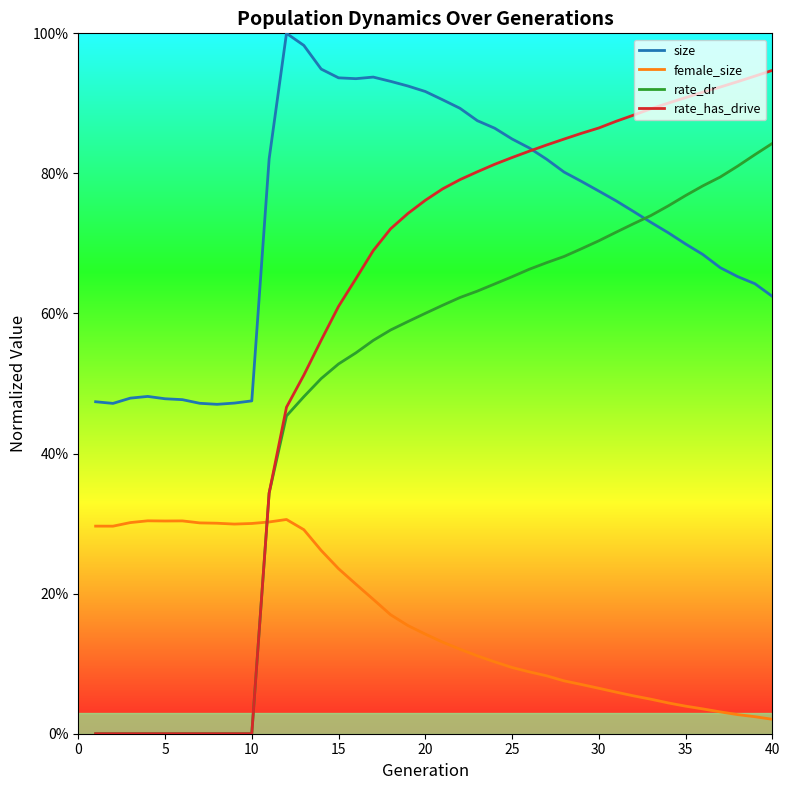

Which series has the largest total across all categories?

size